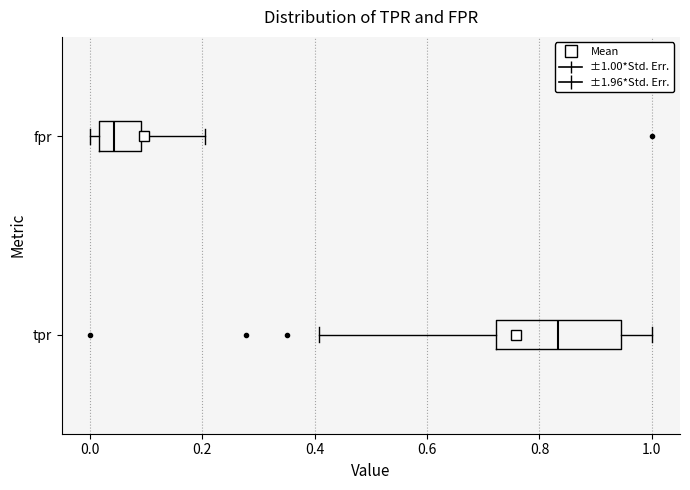

Reading bottom to top, read every box against the x-axis: the position of its median line, the range the box covers, and the ends of its whiskers. The values are not printed on the chart, so give them approximately, as read against the axis.

tpr: median 0.84, box 0.72 to 0.94, whiskers 0.40 to 1.00
fpr: median 0.04, box 0.02 to 0.10, whiskers 0.00 to 0.20